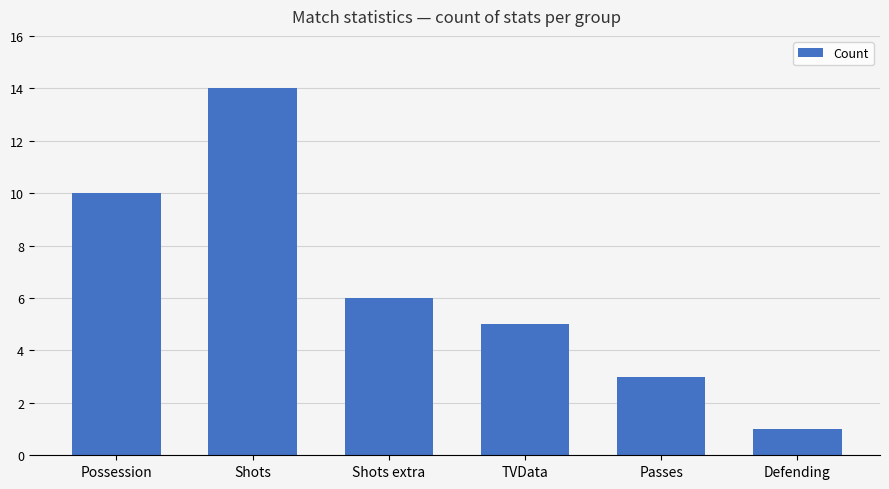

Count the number of categories in the chart.

6